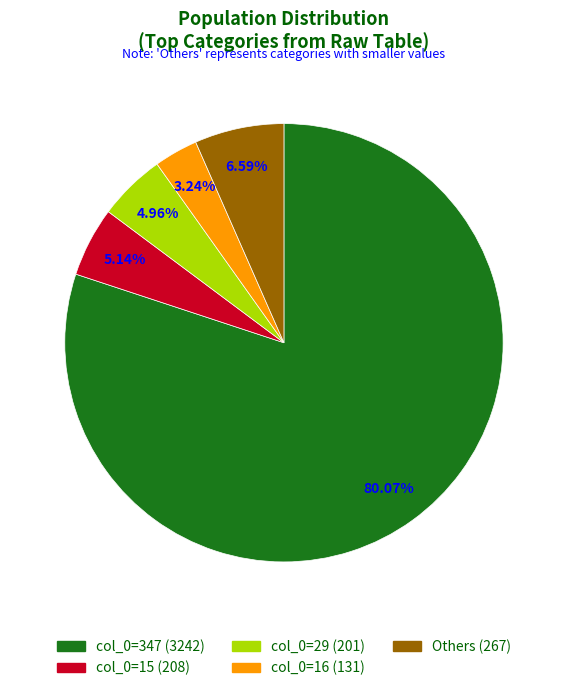

Is there a majority slice in this chart?

Yes